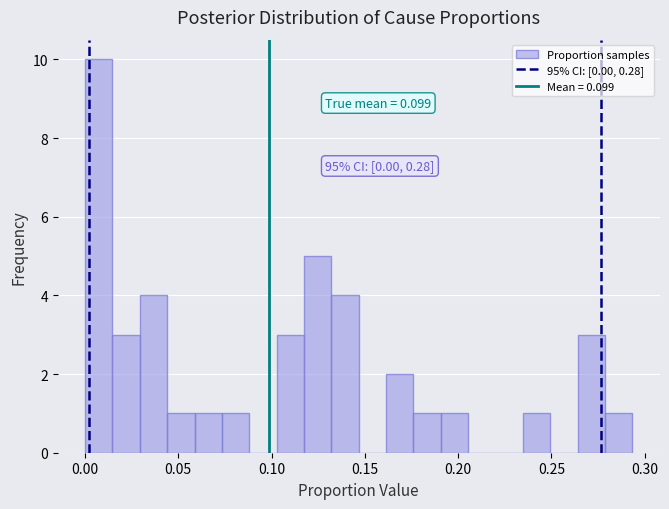

Read against the x-axis, roughly where is the centre of the tallest bar?

0.005